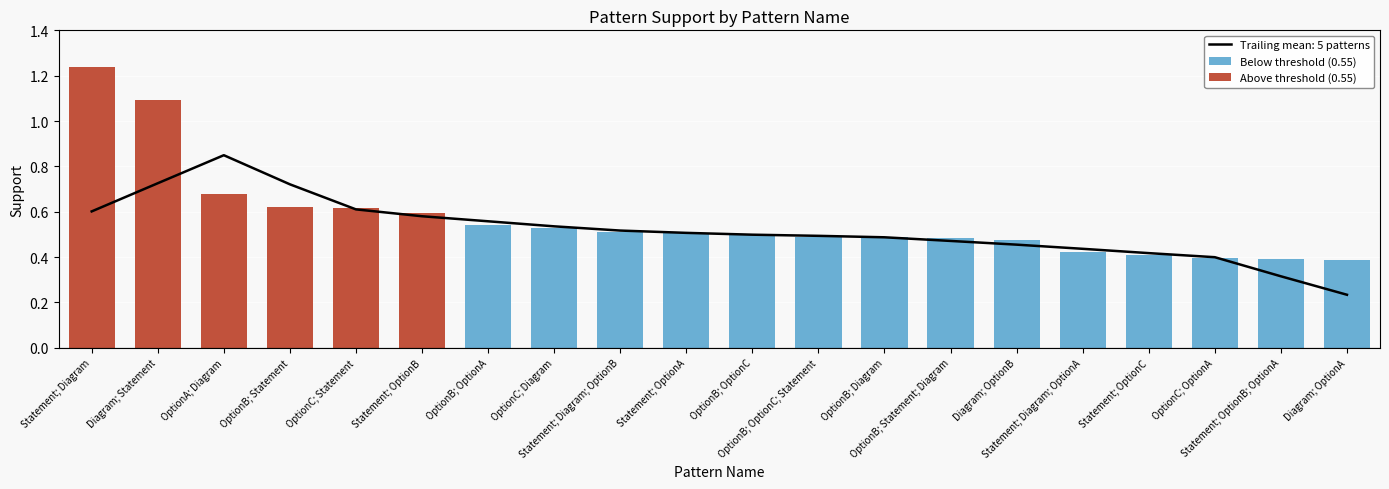

What is the total value across all series at Diagram; OptionB?

0.5